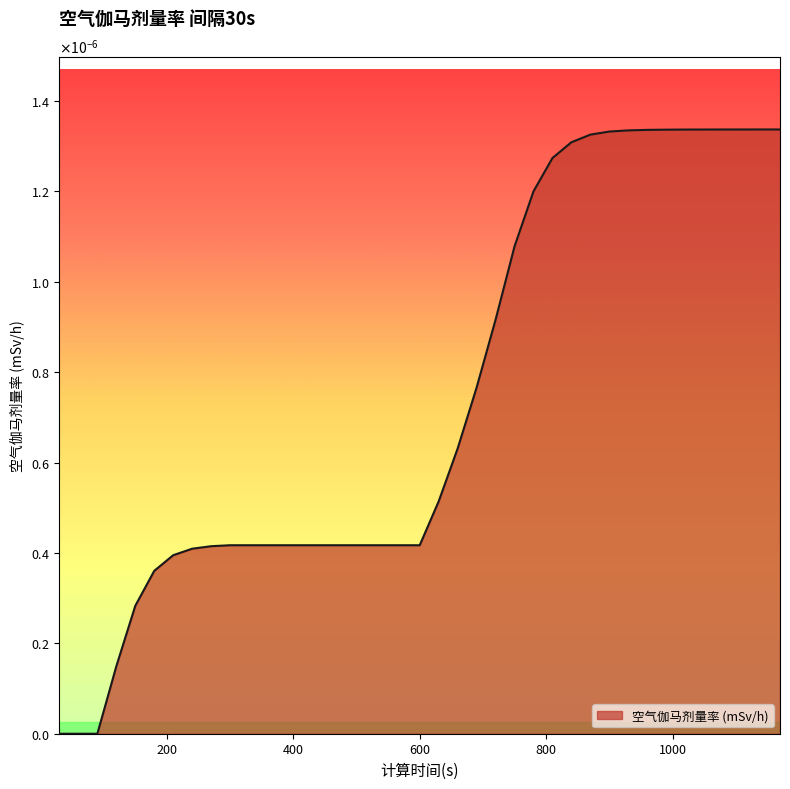

Is this an area chart (filled region under the line)?

Yes